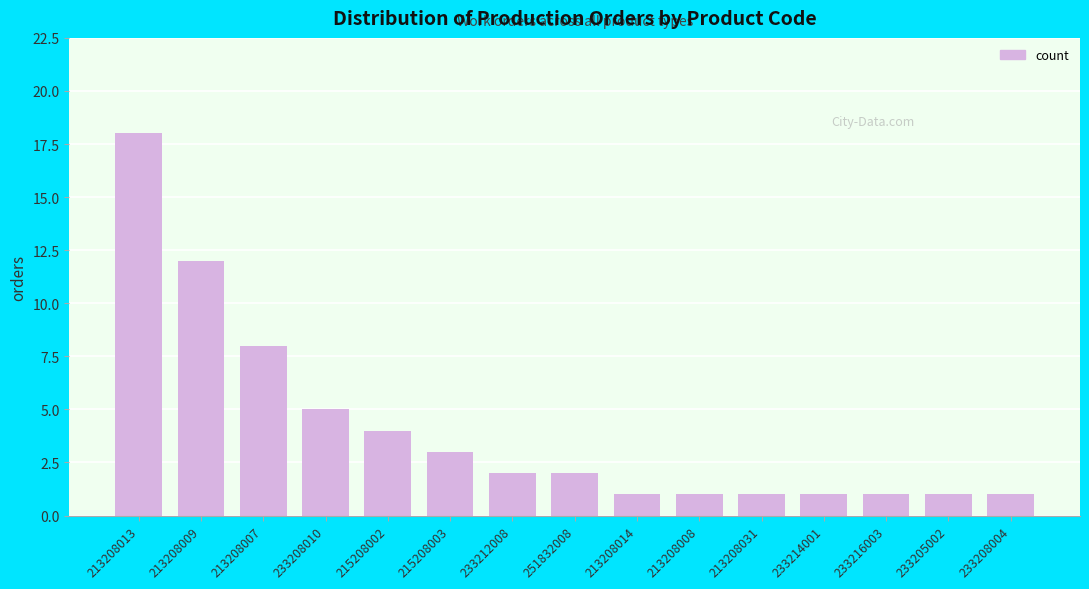

Reading left to right, transcribe all the data shown in this chart.

18	12	8	5	4	3	2	2	1	1	1	1	1	1	1